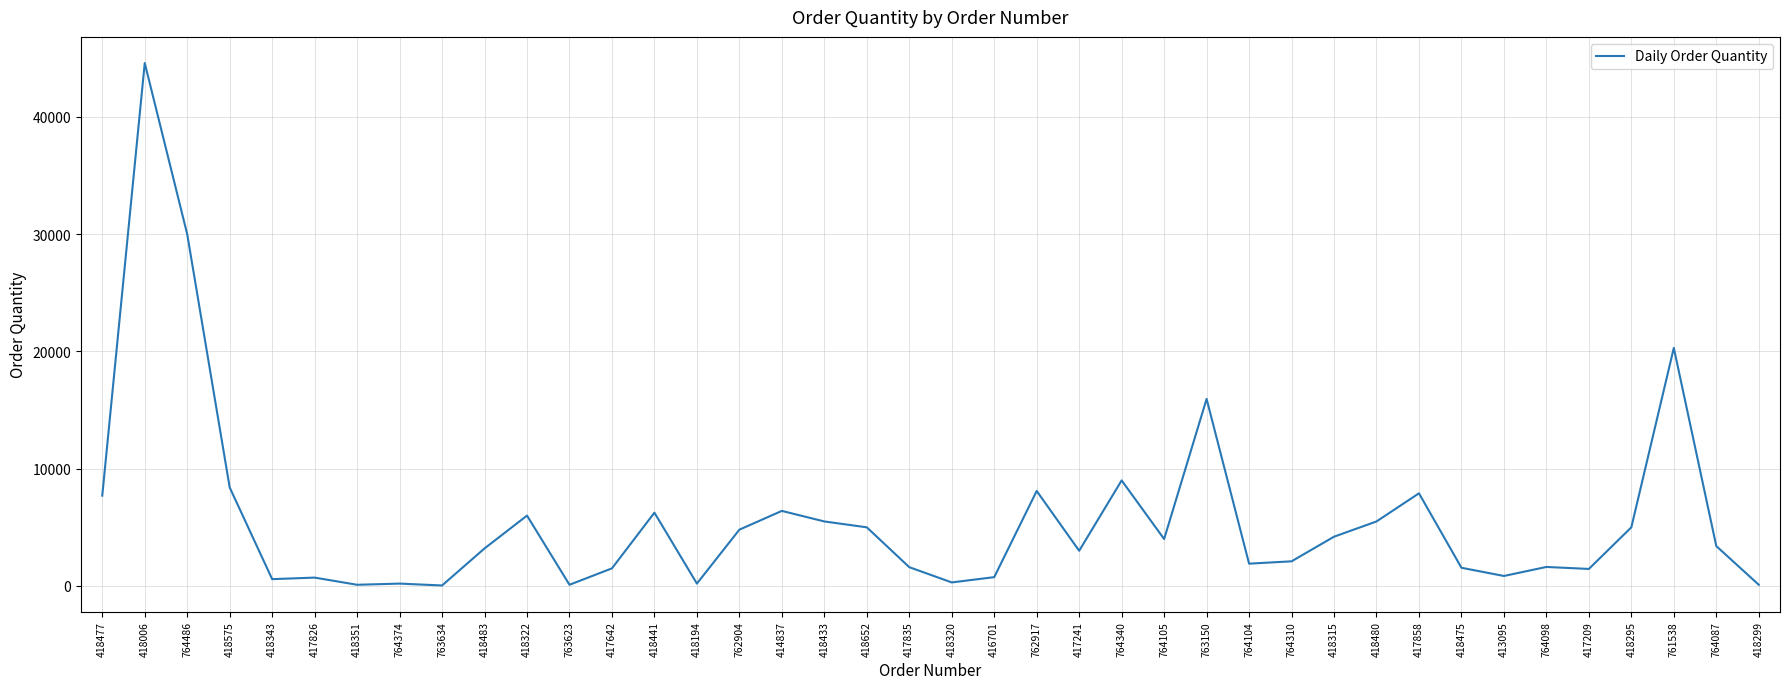

How many distinct data groups are displayed?

1